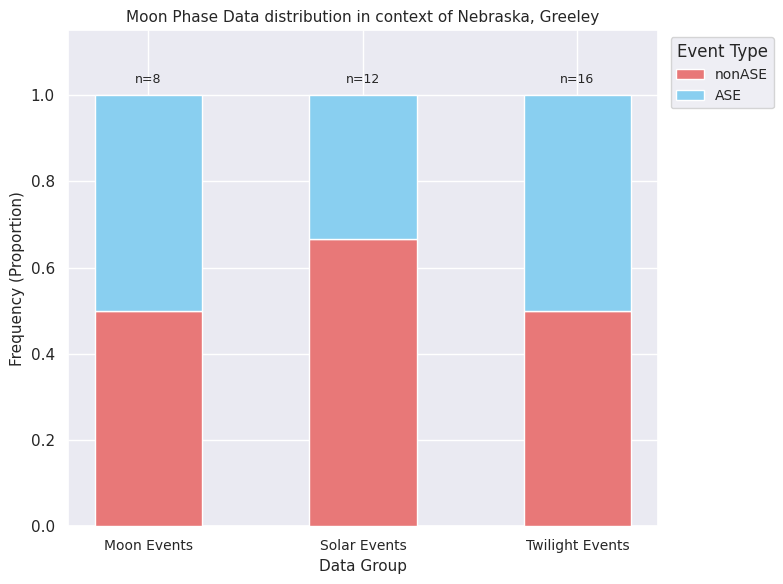

What is the total value across all series at Solar Events?

1.0